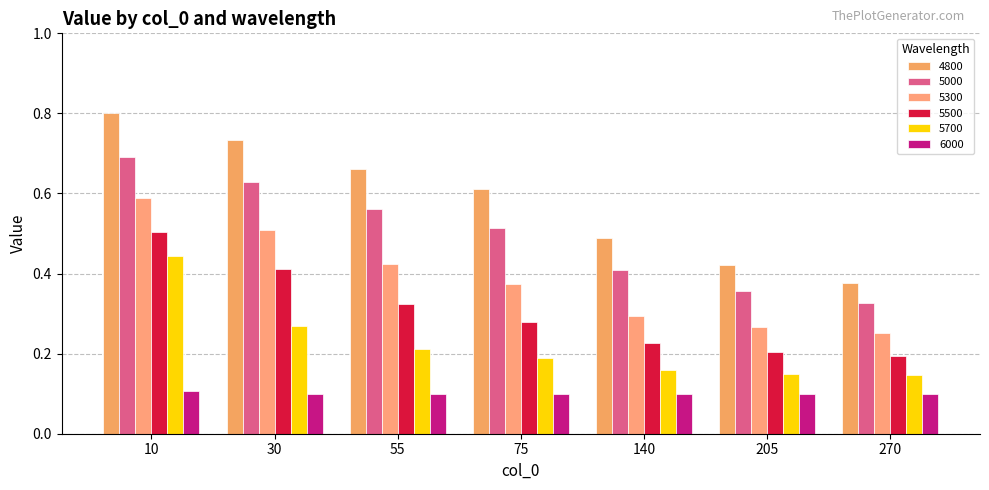

Which series has the largest range (max minus min)?

4800